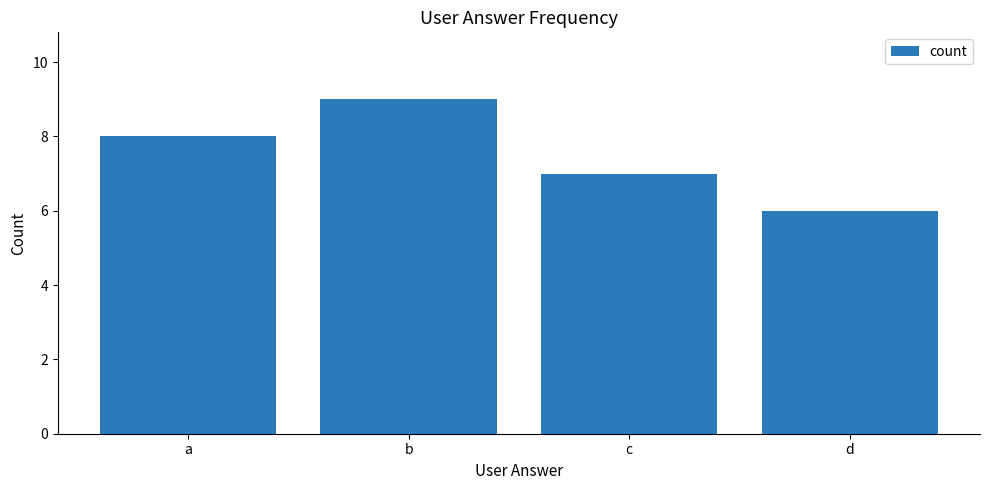

True or false: the data shows 5 at a.

False